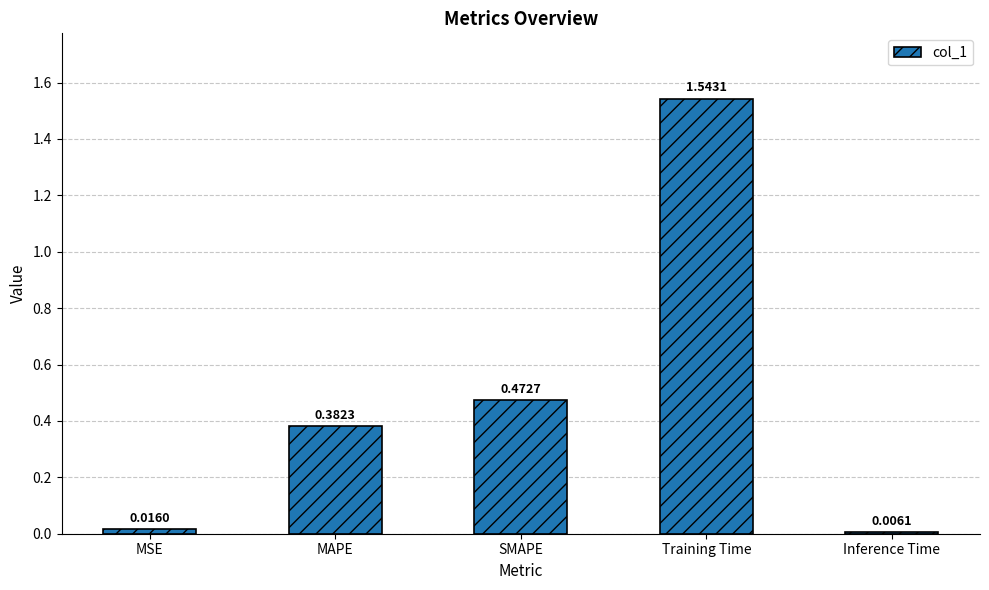

What is the label of the 5th bar from the left?

Inference Time